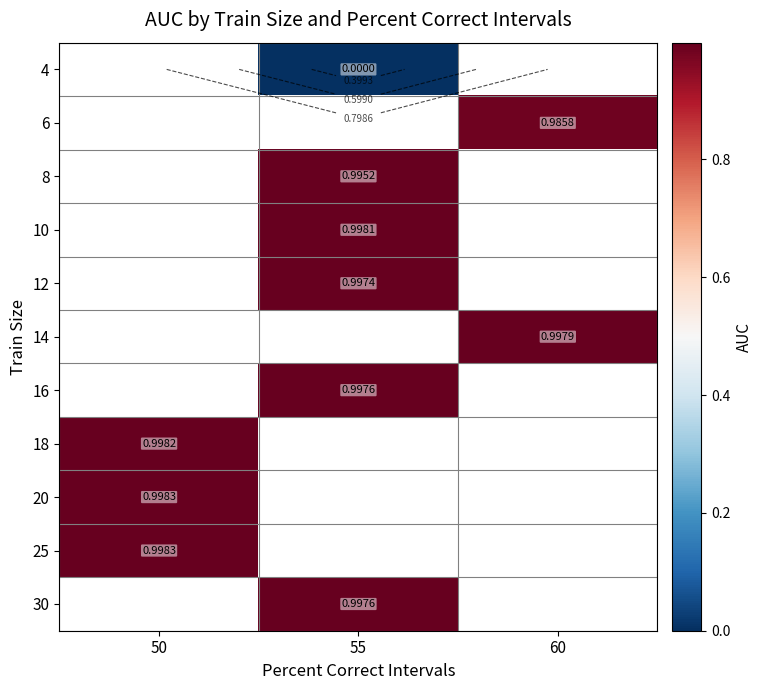

Is it true that 30 equals 1.0 at 55?

True